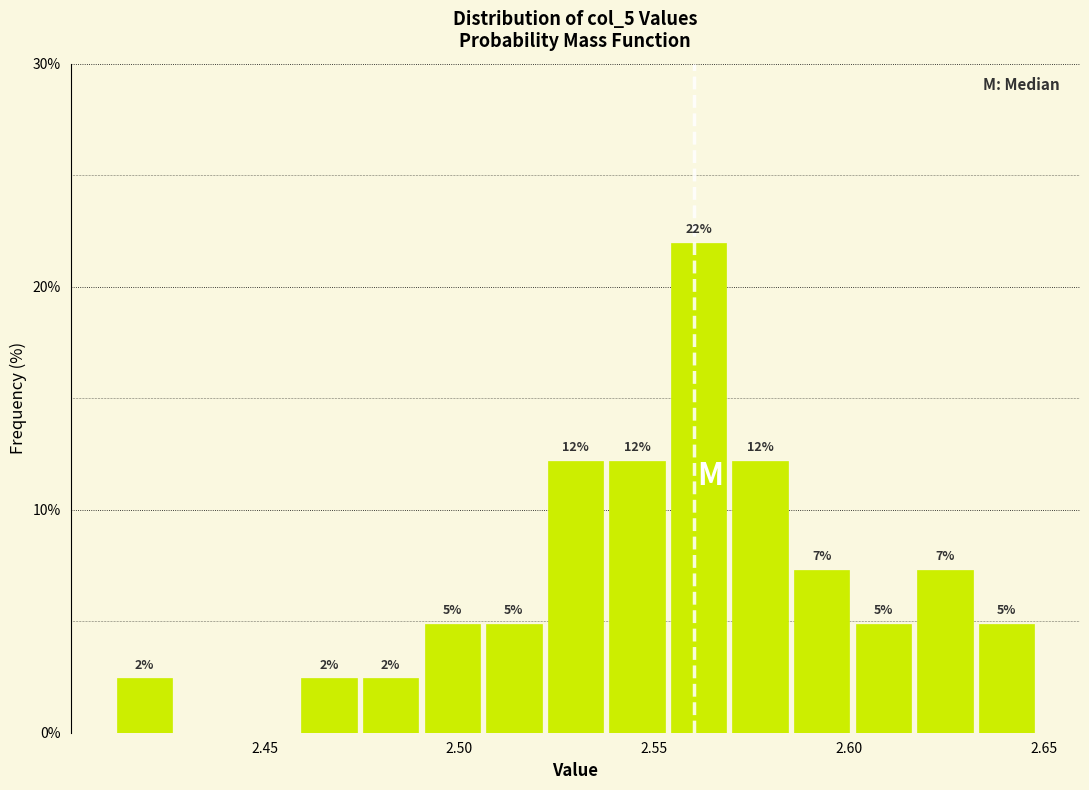

Around what value on the x-axis is the tallest bar? Give the approximate position of its centre, as read against the axis.

2.560